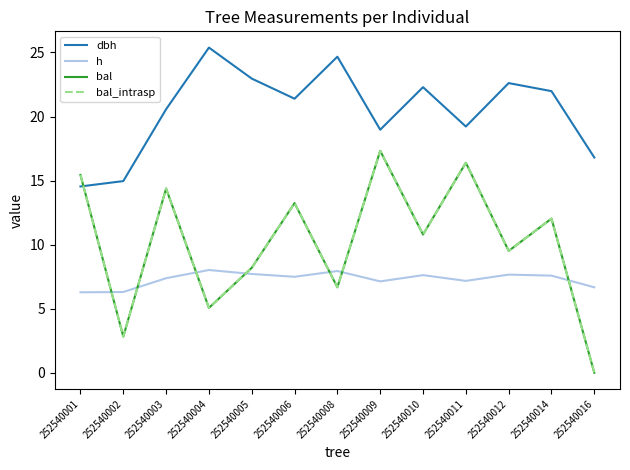

Does the chart display data point markers on the line(s)?

No